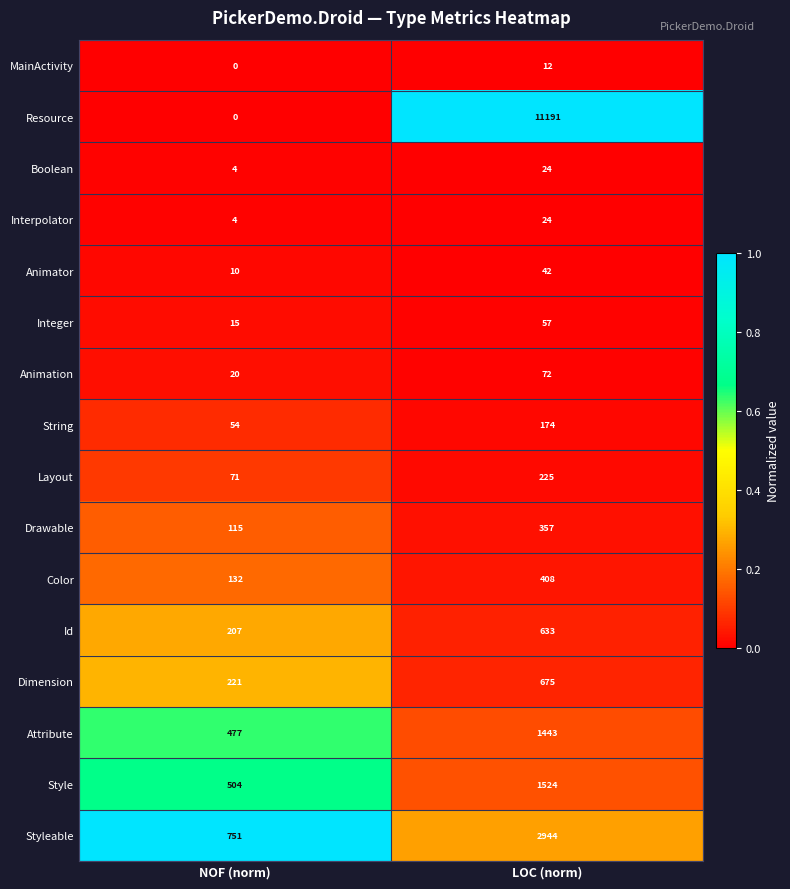

How many distinct data groups are displayed?

16